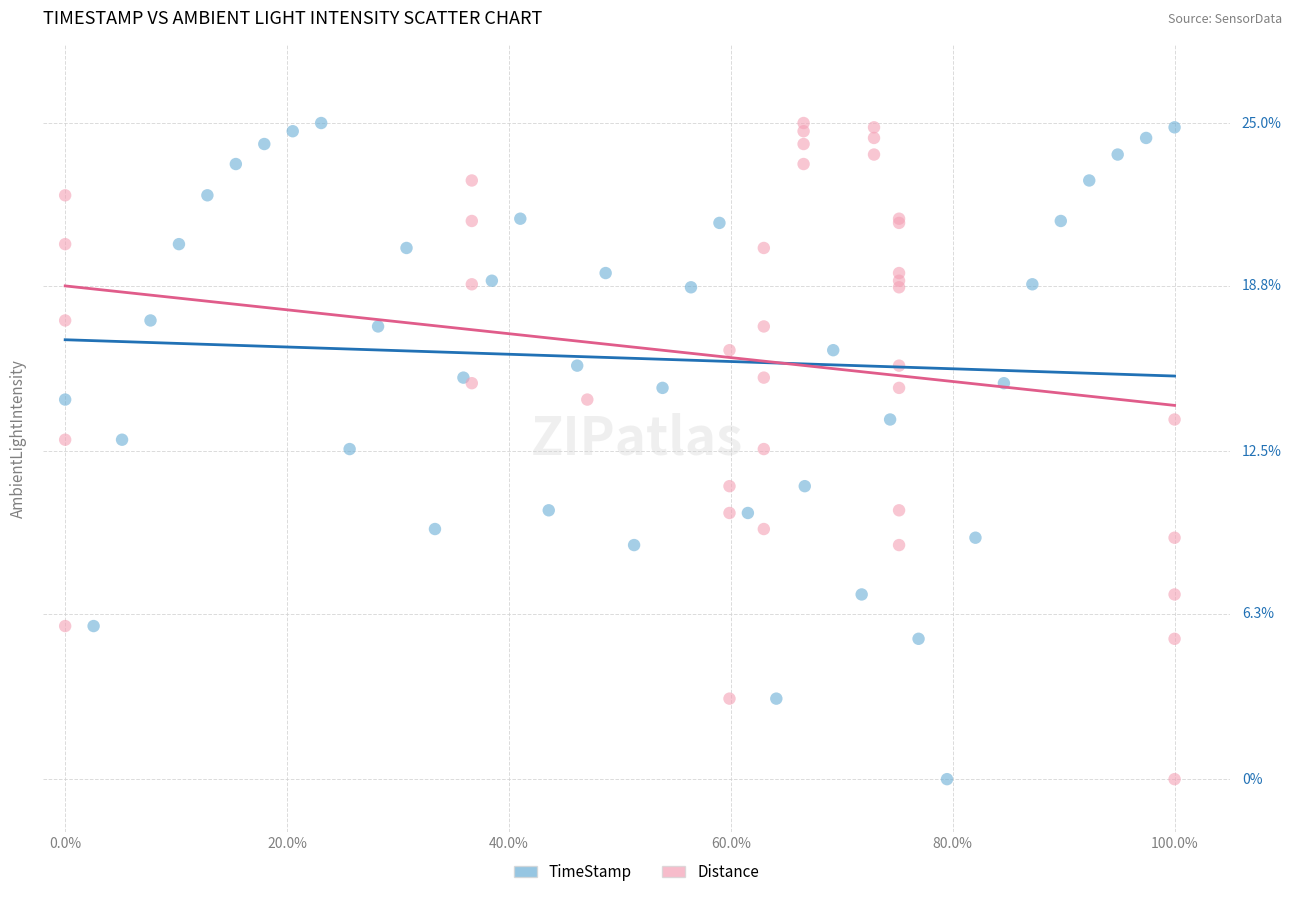

What are all the series names shown in the legend?

TimeStamp, Distance